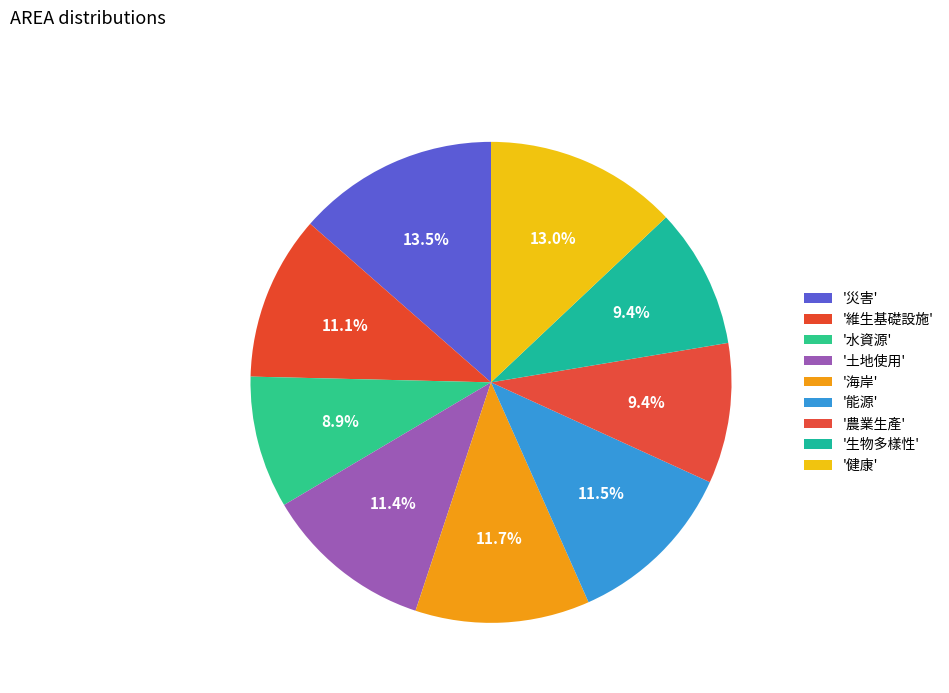

How many slices are in this pie chart?

9